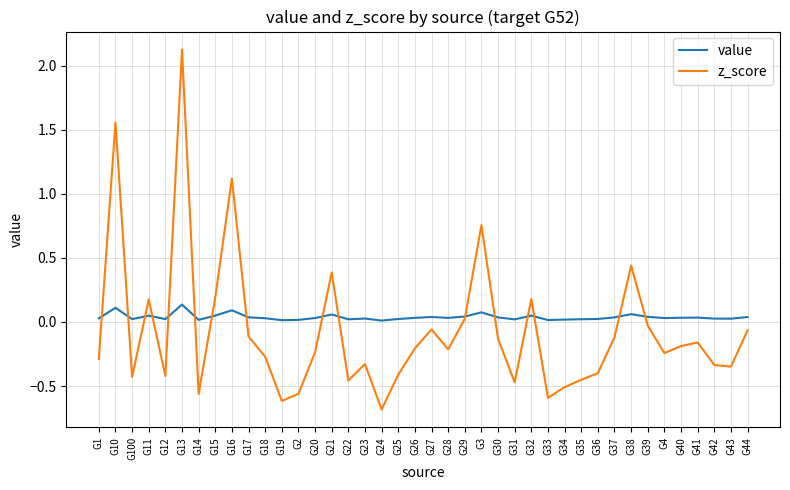

What is the difference between the z_score values at G100 and G4?

0.2